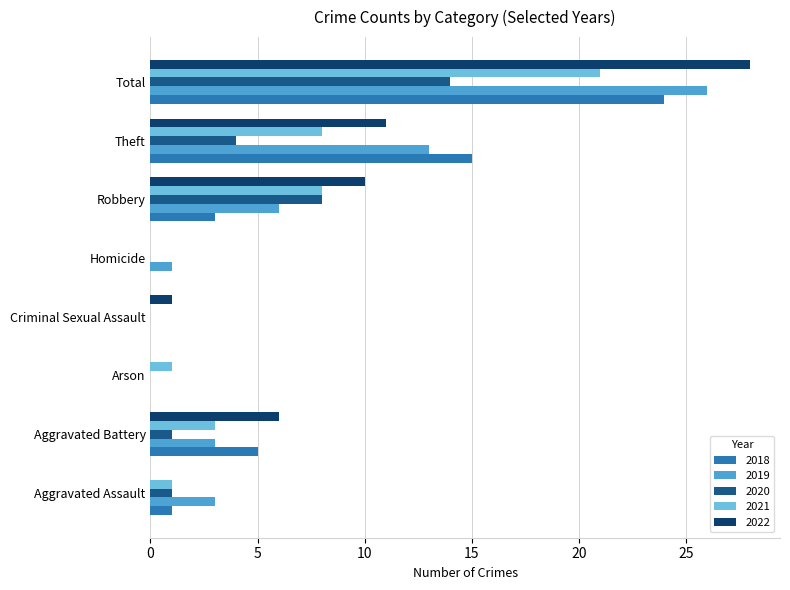

What is the highest value of the 2021 series?

21